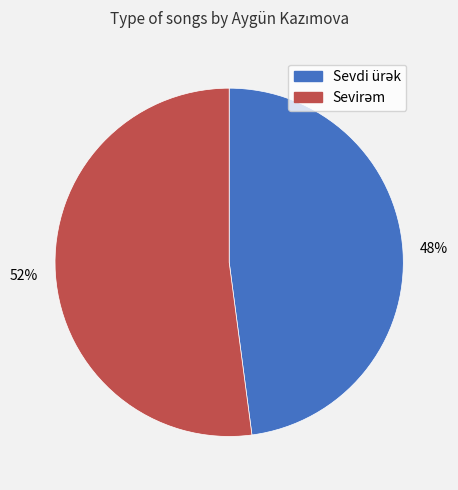

Is there any slice that represents more than half of the pie?

Yes